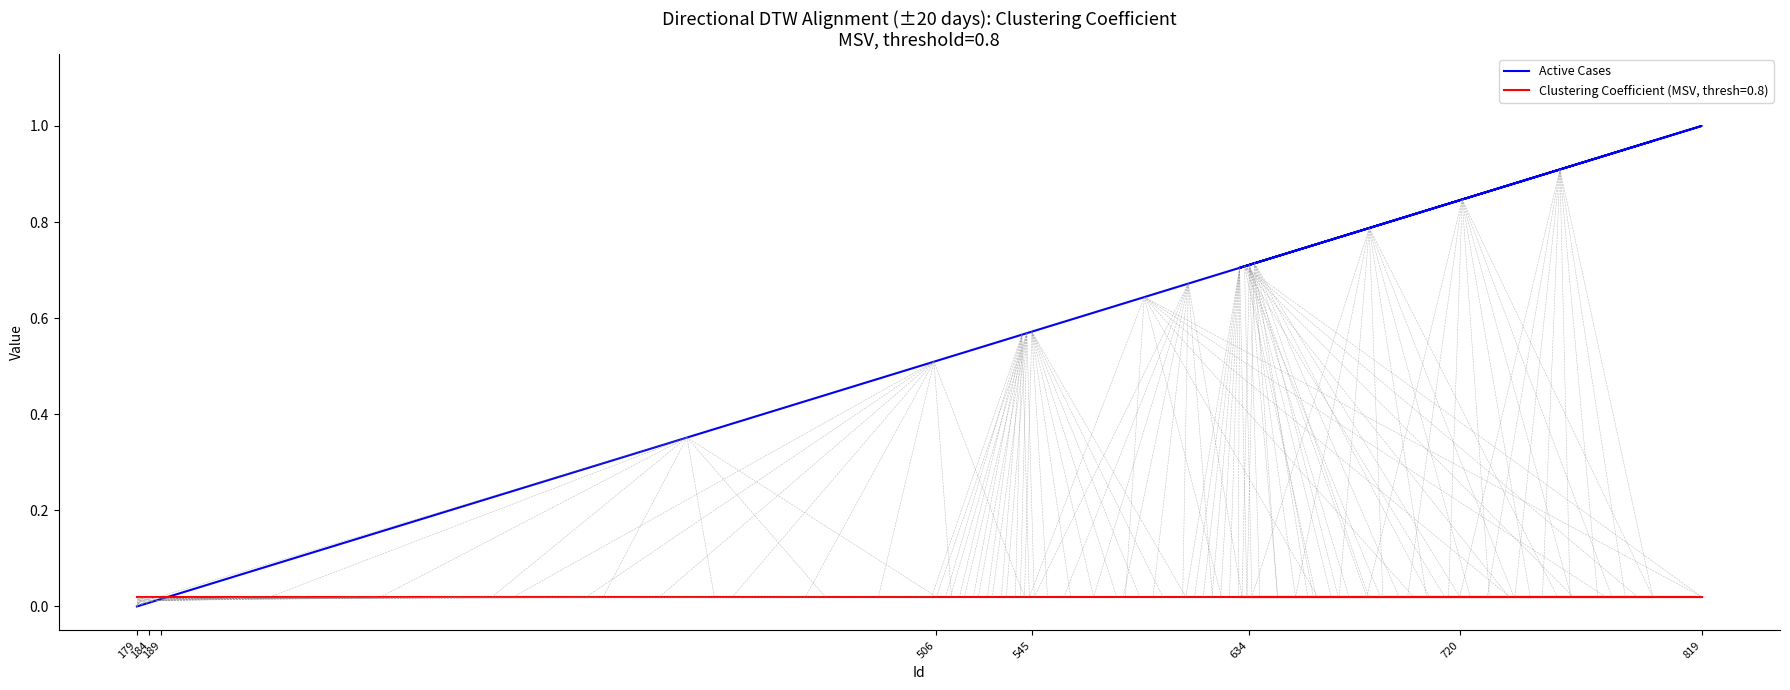

Does the chart display data point markers on the line(s)?

No